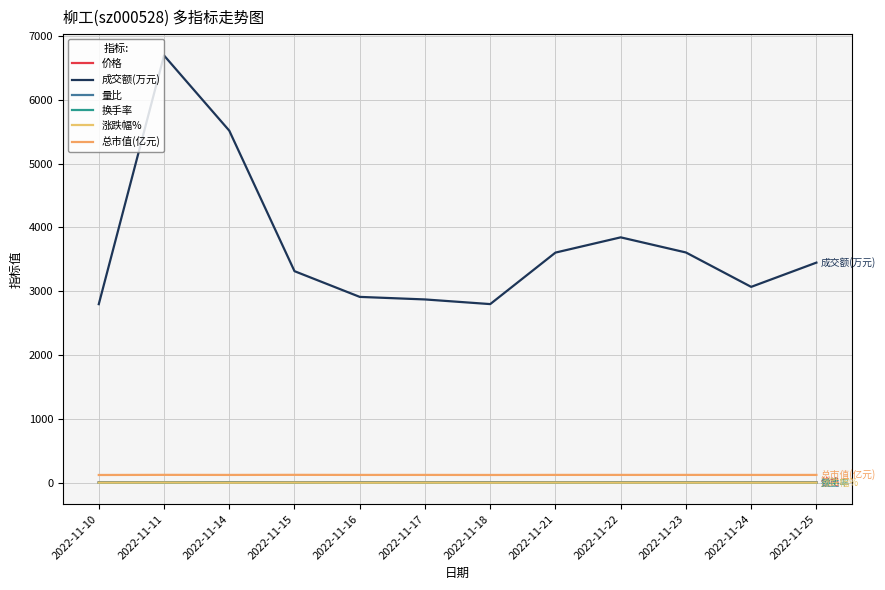

At which label is 换手率 closest to 0?

2022-11-18